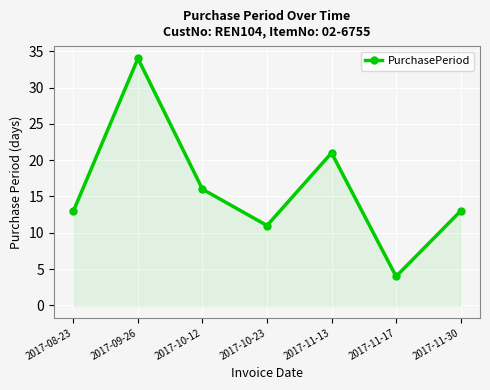

The value at 2017-08-23 is 4. True or false?

False